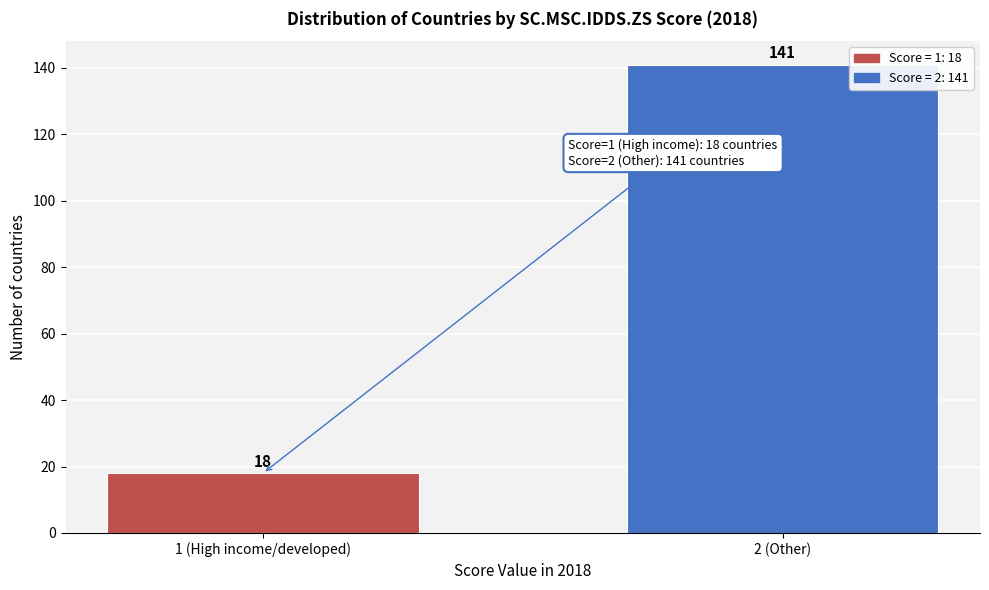

Reading left to right, transcribe all the data shown in this chart.

1 (High income/developed)=18	2 (Other)=141